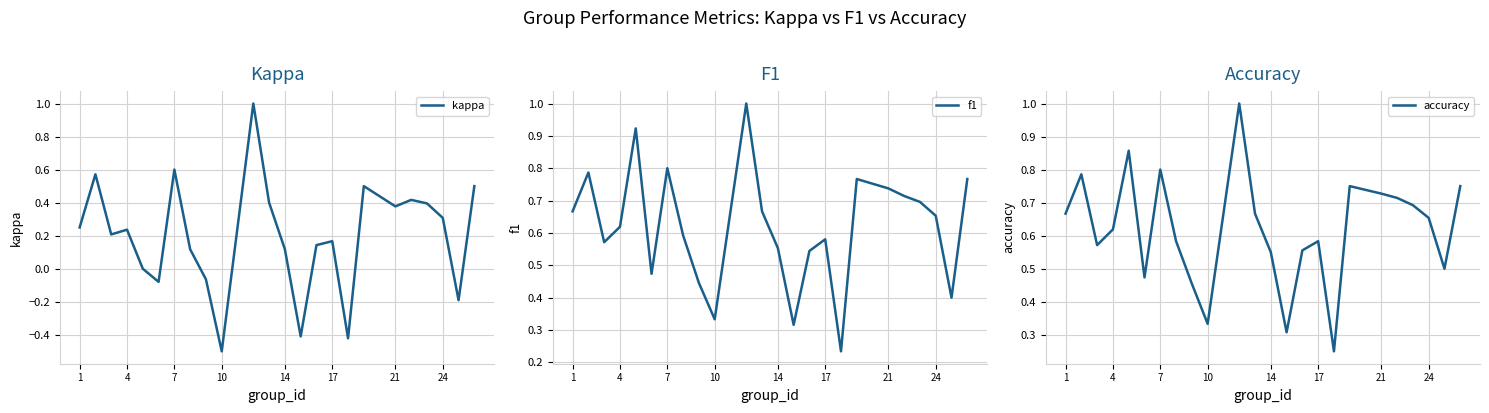

The value of kappa at 7 is 0.9. True or false?

False